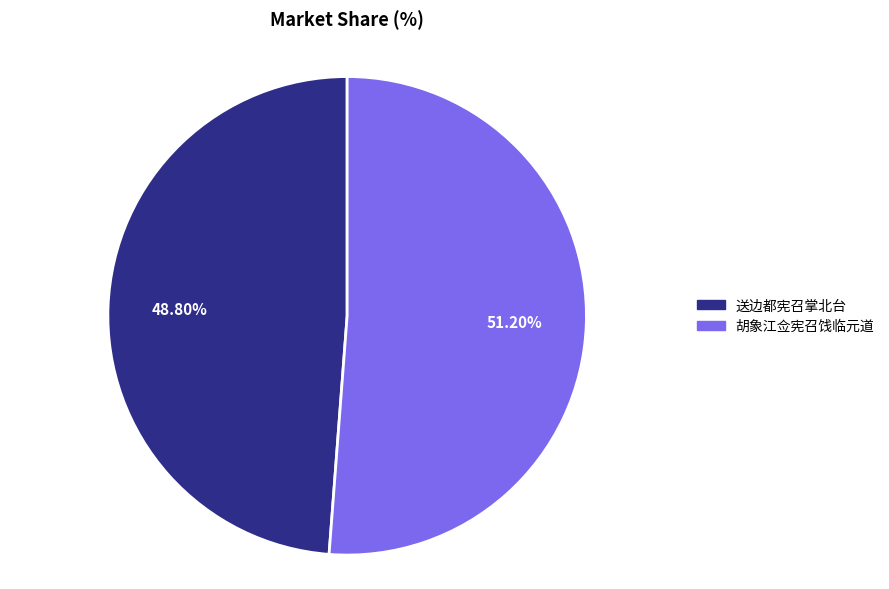

What is the smallest slice in the pie chart?

送边都宪召掌北台